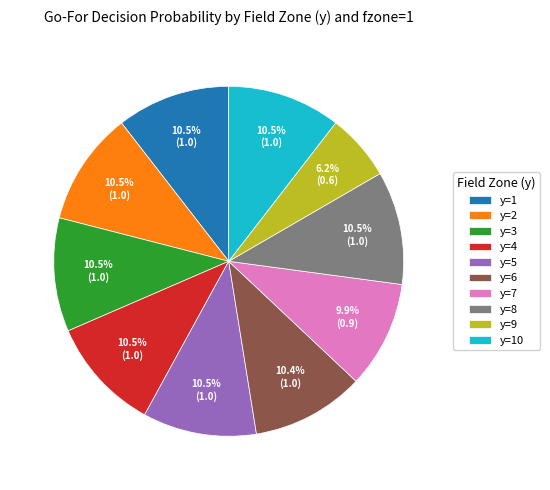

To the nearest percent, what is the difference between the largest and smallest slice percentages?

4%